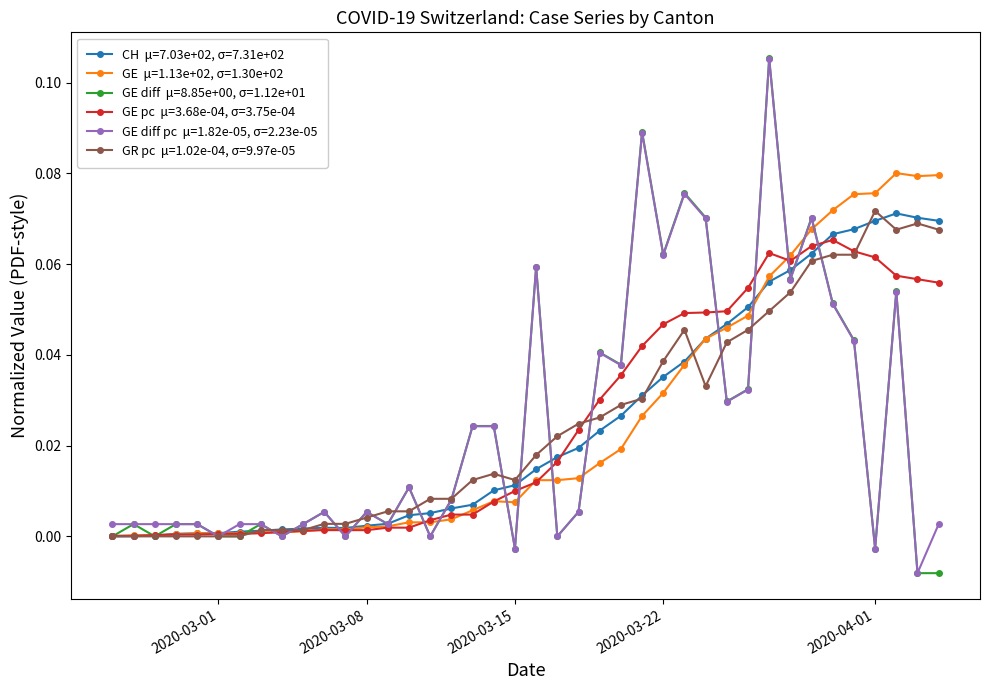

How many categories are shown in the chart?

40